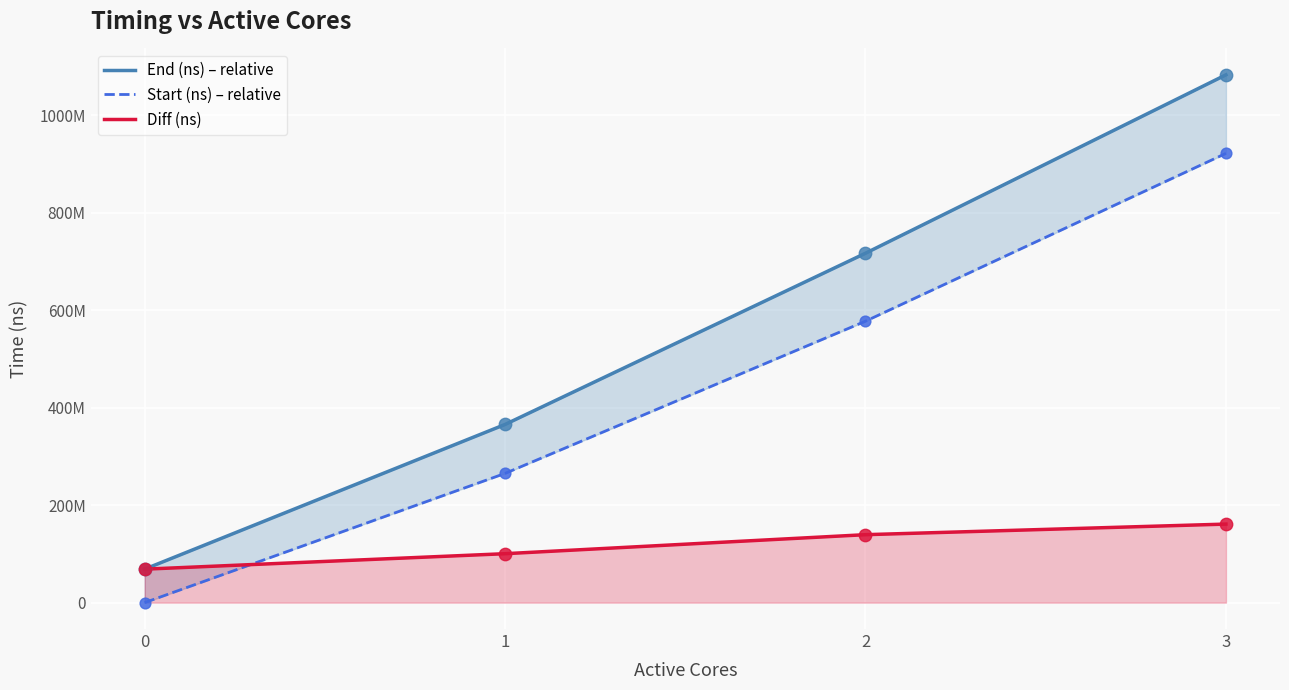

Which series has the largest total across all categories?

End (ns) – relative